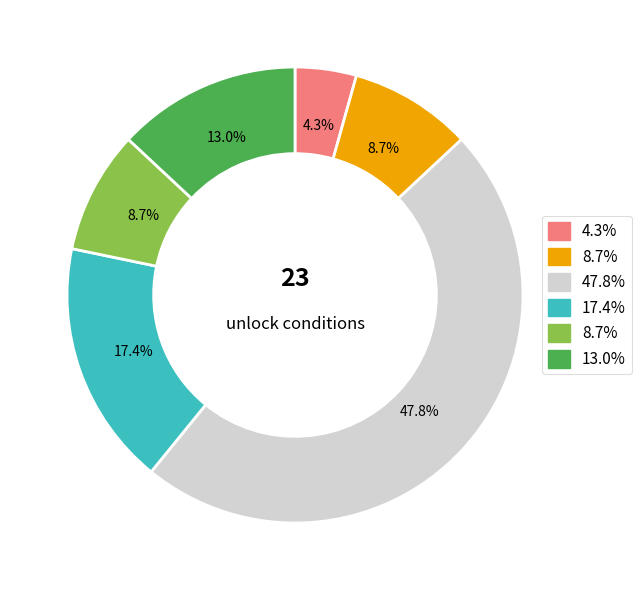

Is there any slice that represents more than half of the pie?

No